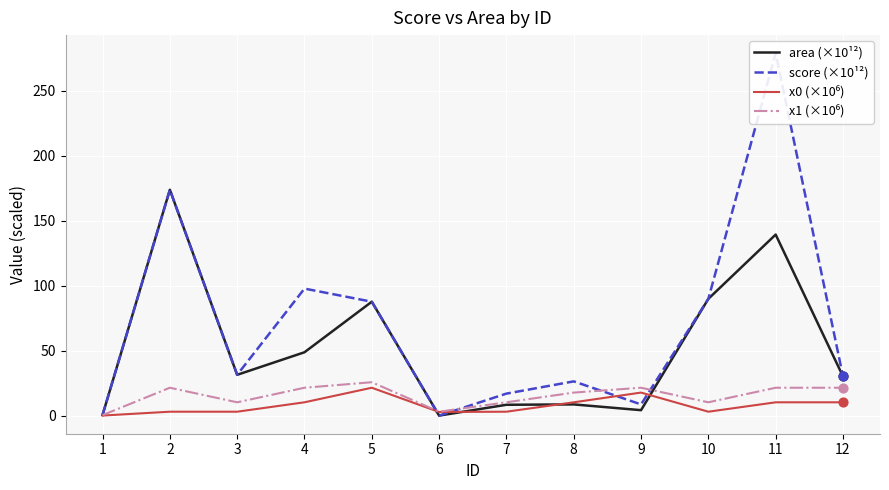

What is the total value across all series at 9?

52.9